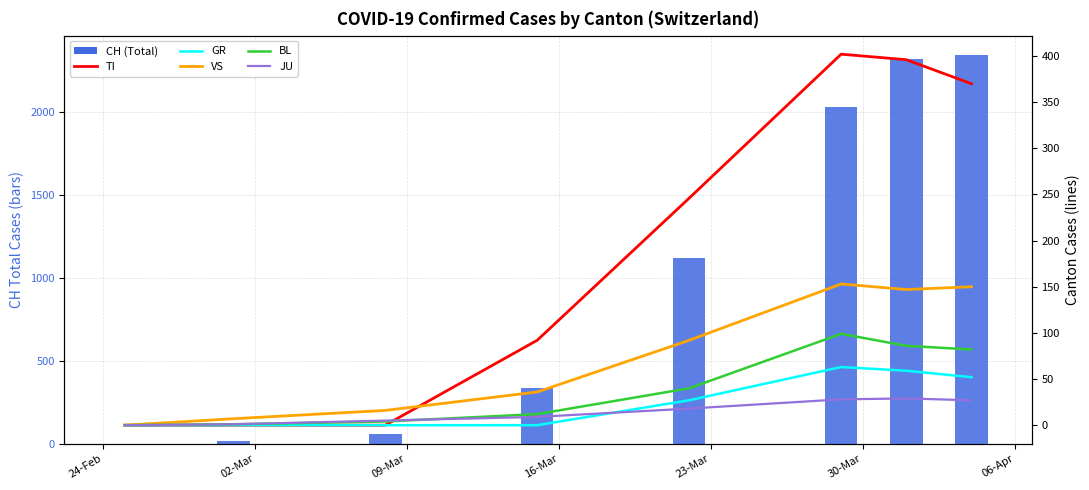

Between 24-Feb and 09-Mar, which is larger?

09-Mar